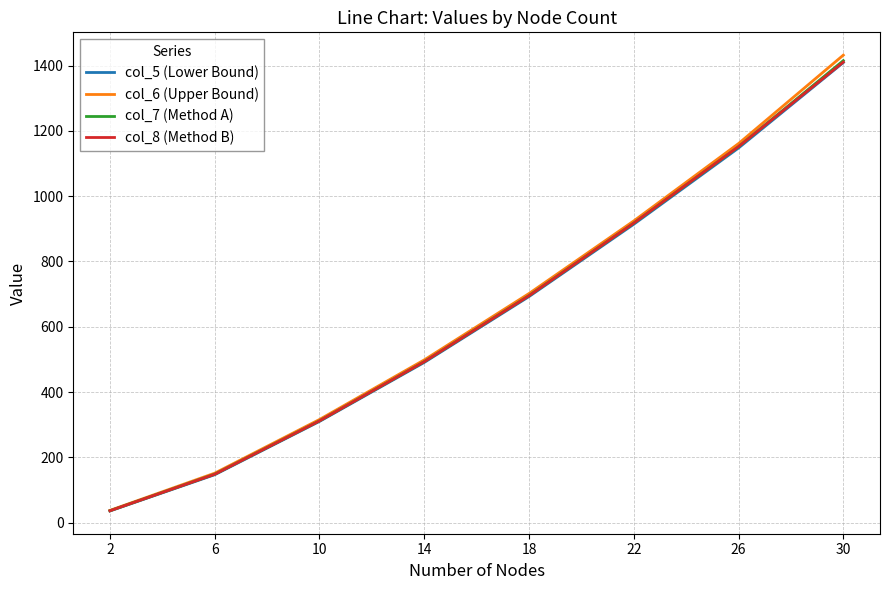

At which label is col_6 (Upper Bound) closest to 734?

18